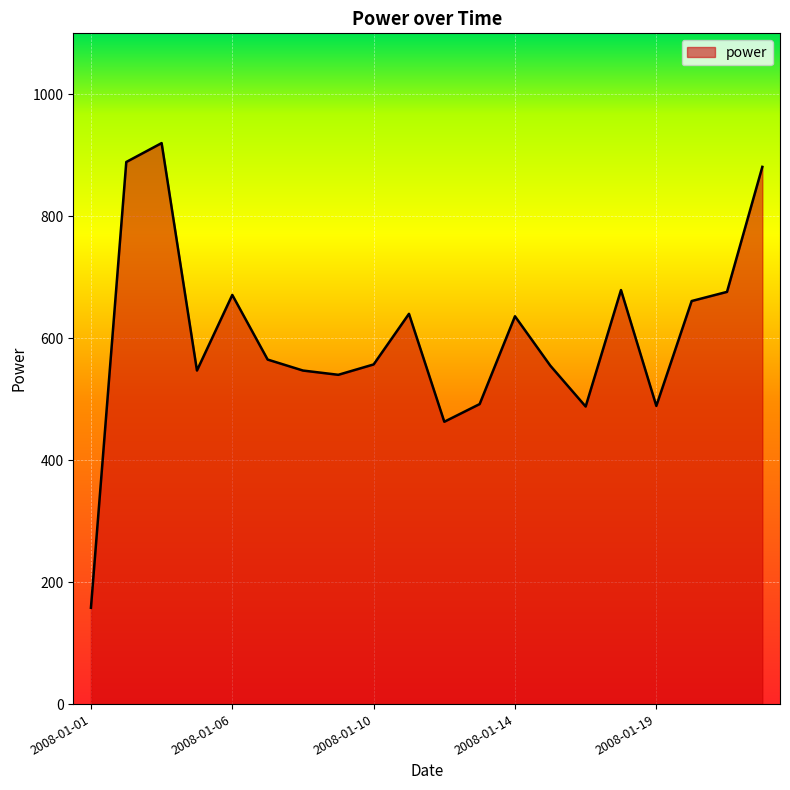

What is the greatest value displayed?

920